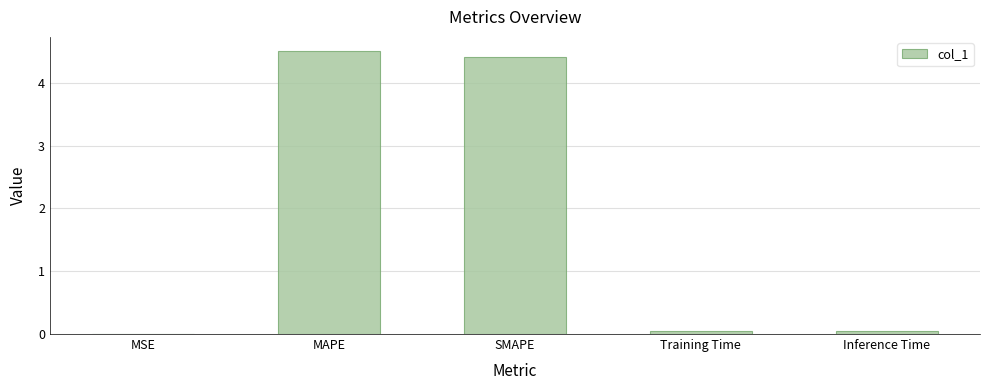

What is the sum of the values at MAPE and SMAPE?

8.9